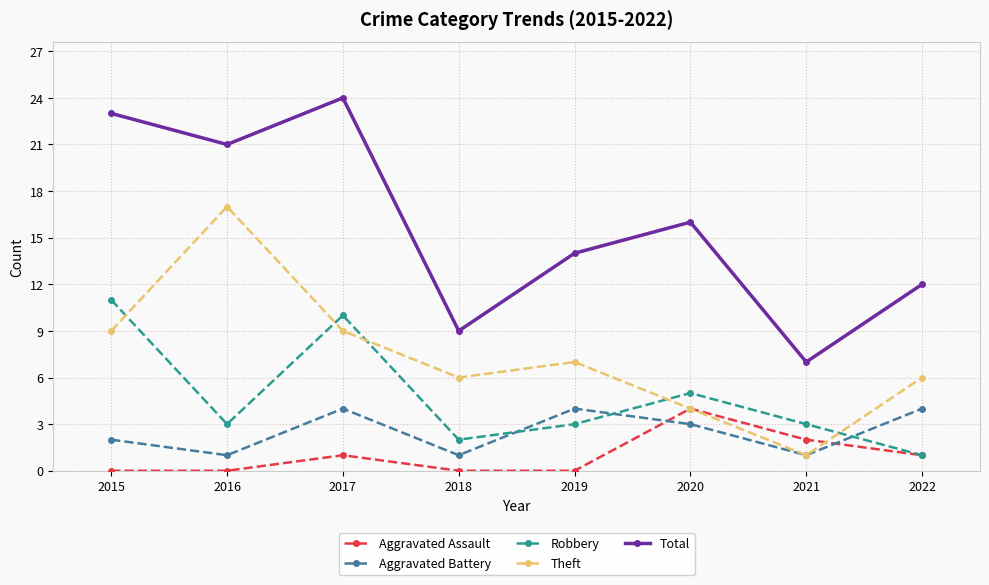

What is the sum of the Total values at 2019 and 2021?

21